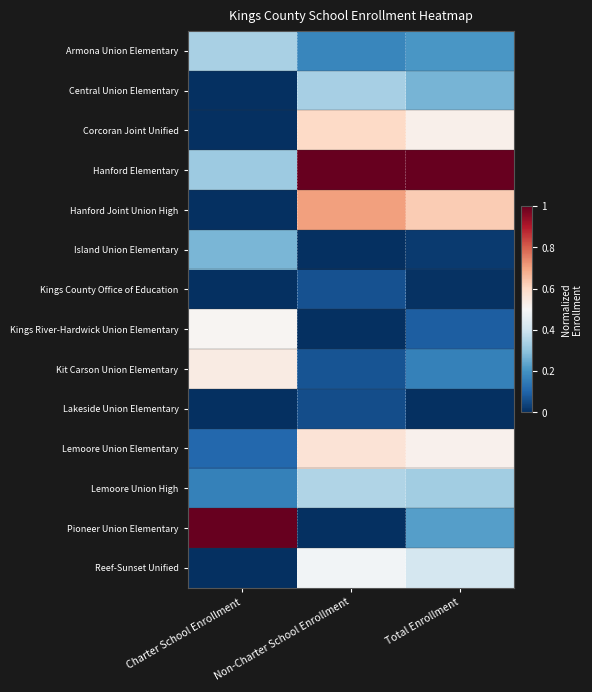

What is the maximum value shown in the chart?

1.0